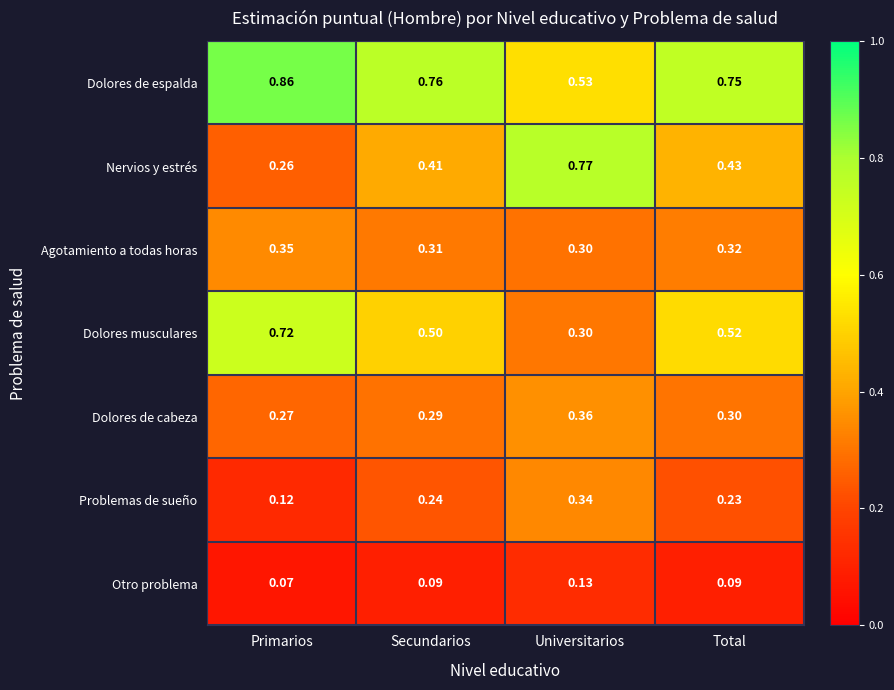

Which series has the widest spread of values?

Nervios y estrés